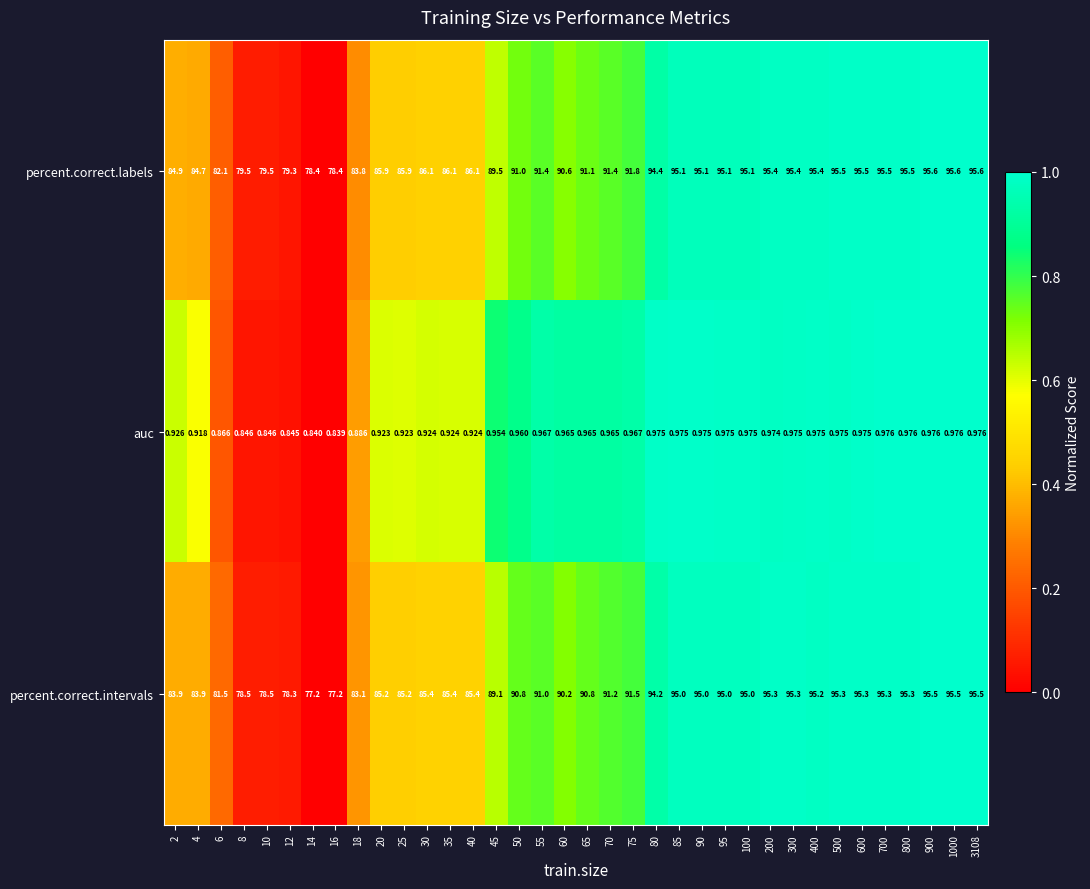

Which series has the widest spread of values?

percent.correct.intervals